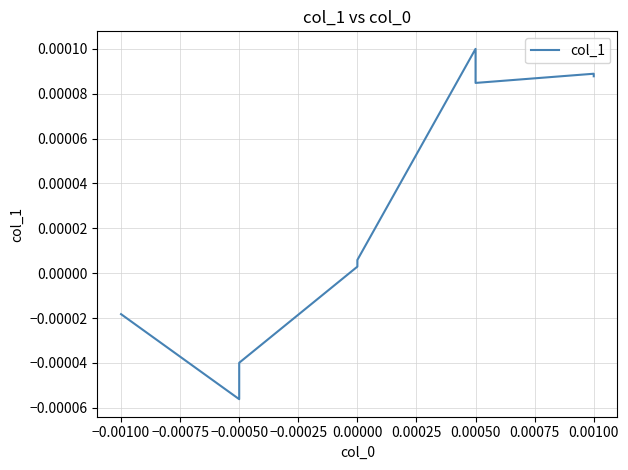

The value at 0.00000 is 0.0. True or false?

False